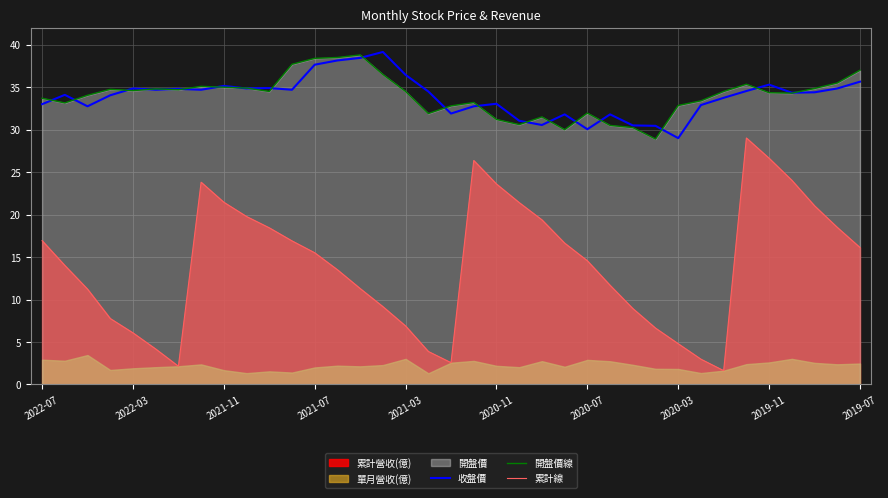

The value of 開盤價線 at 10 is 19.4. True or false?

False